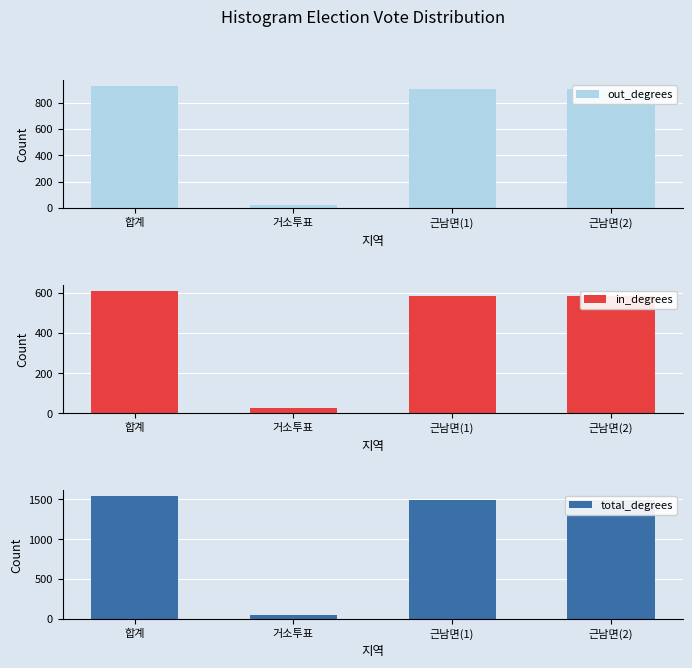

List the labels in order of total_degrees value, smallest first.

거소투표, 근남면(1), 근남면(2), 합계